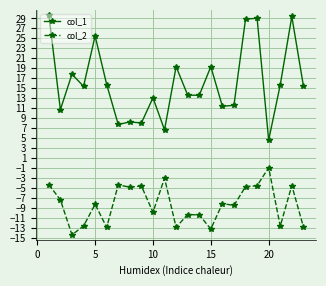

What is the value of the col_1 point at the 22nd from the left?

29.4